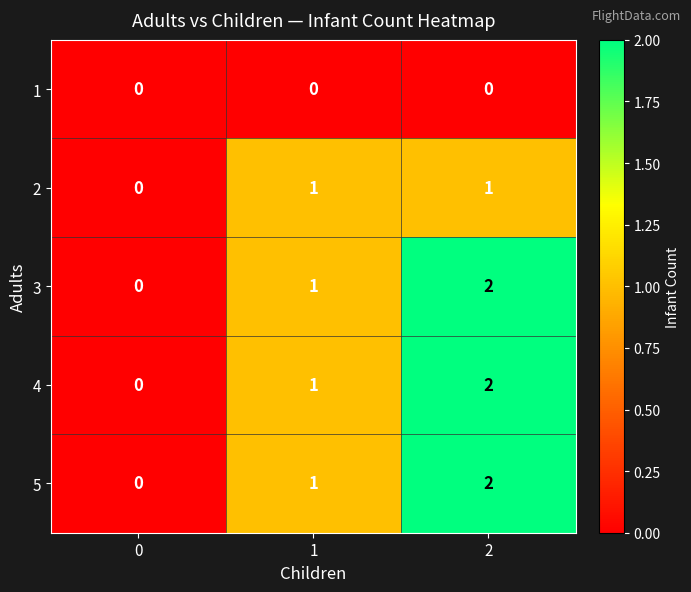

Count the 2 values in the range 0 to 1.

3